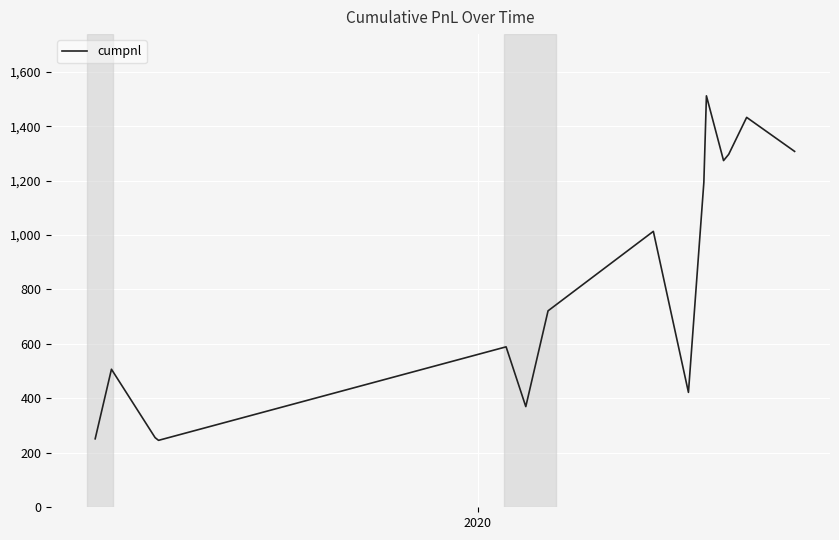

What is the difference between the maximum and minimum values?

1265.5